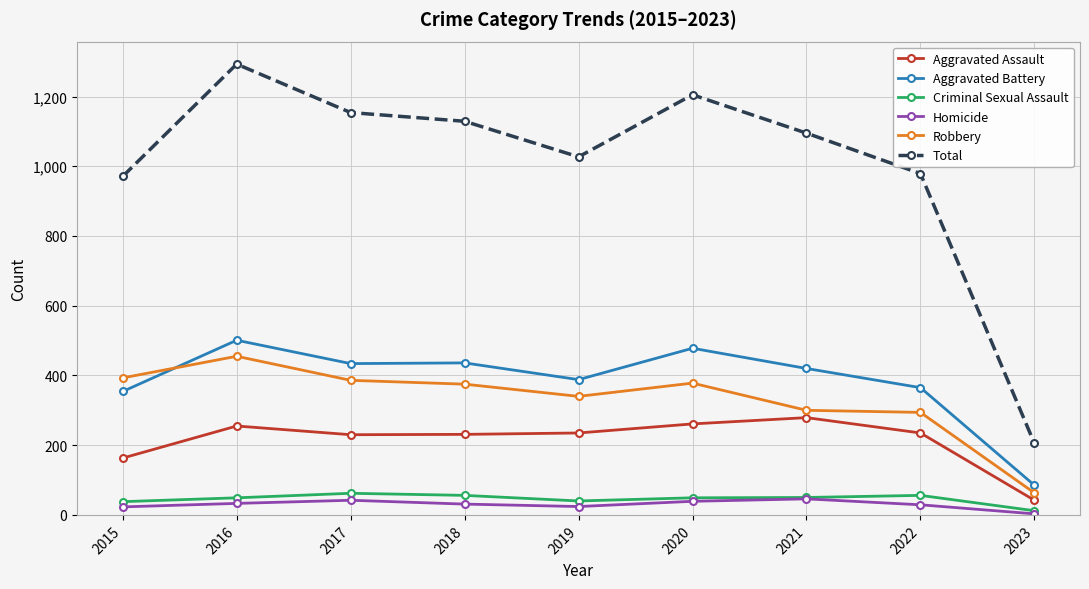

Is the value of Total at 2015 greater than the value of Criminal Sexual Assault at 2015?

Yes